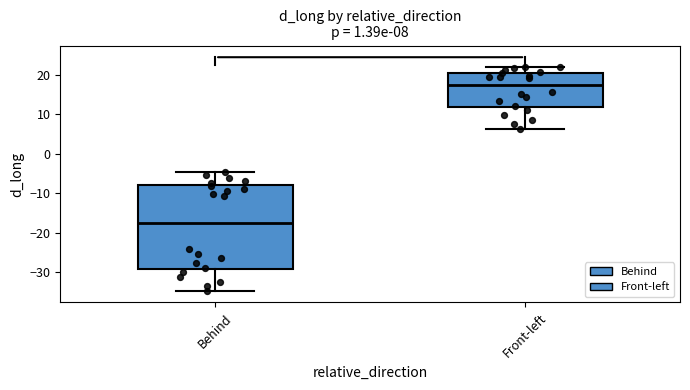

Comparing the boxes themselves (not the whiskers), which one is the tallest?

Behind